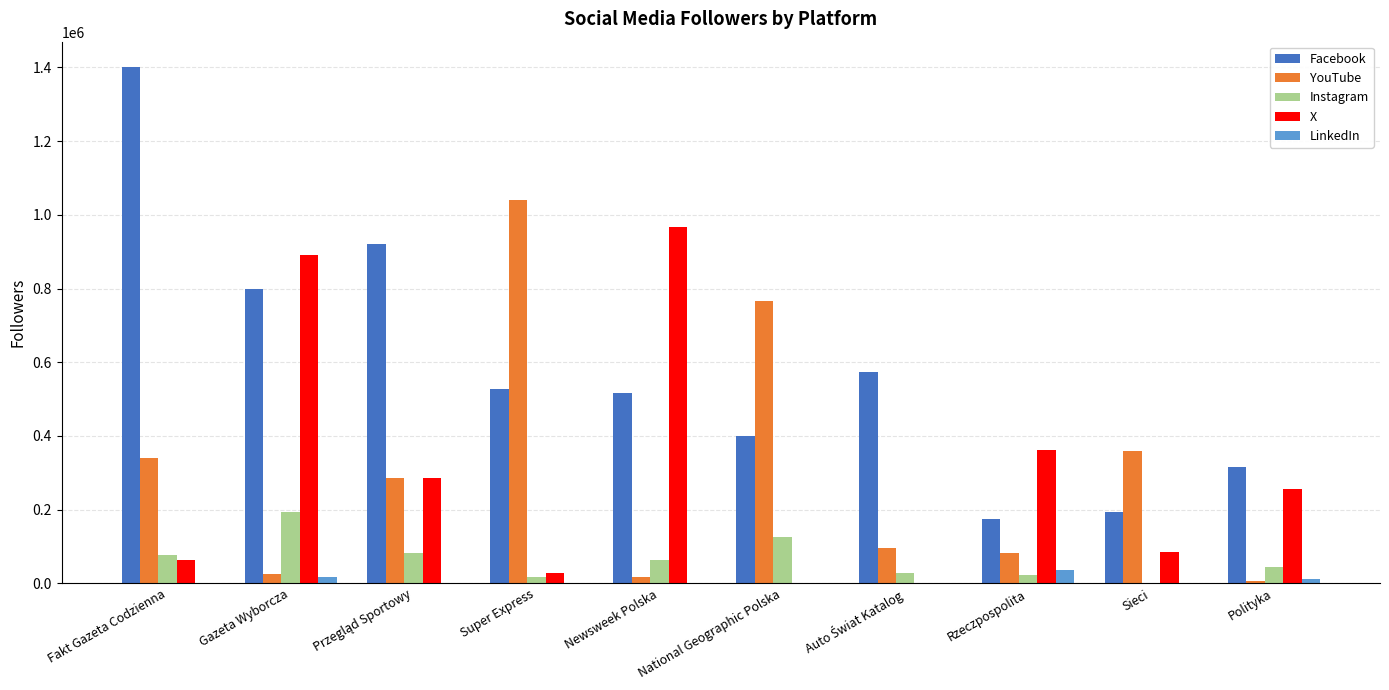

Does the chart contain stacked bars?

No